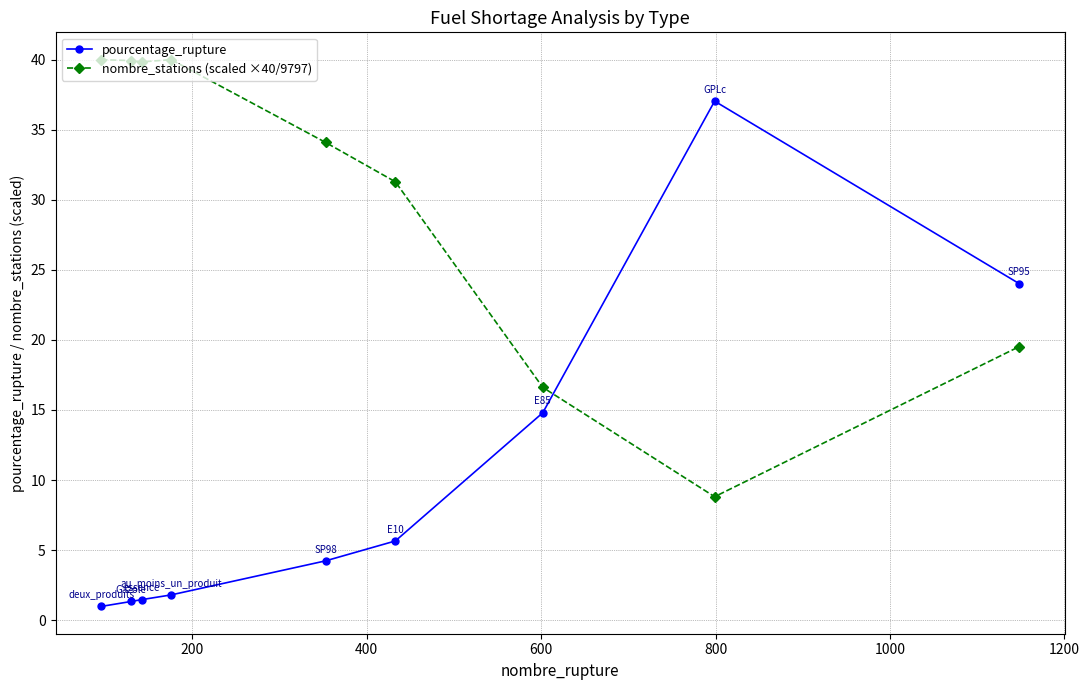

Which series has the widest spread of values?

pourcentage_rupture